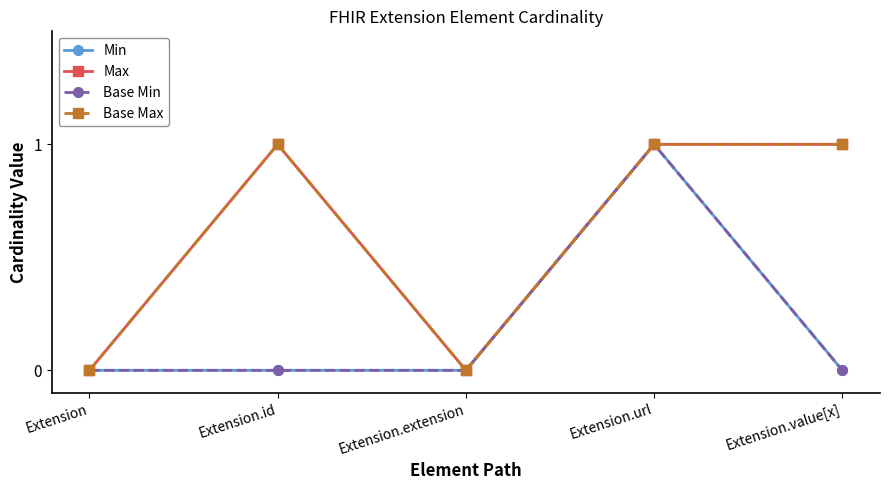

Does the chart have visible grid lines?

No